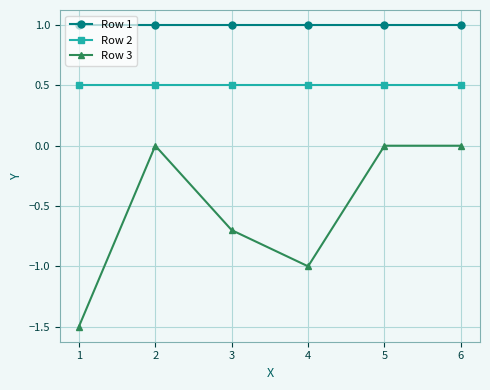

Rank the series by their average value, from lowest to highest.

Row 3, Row 2, Row 1